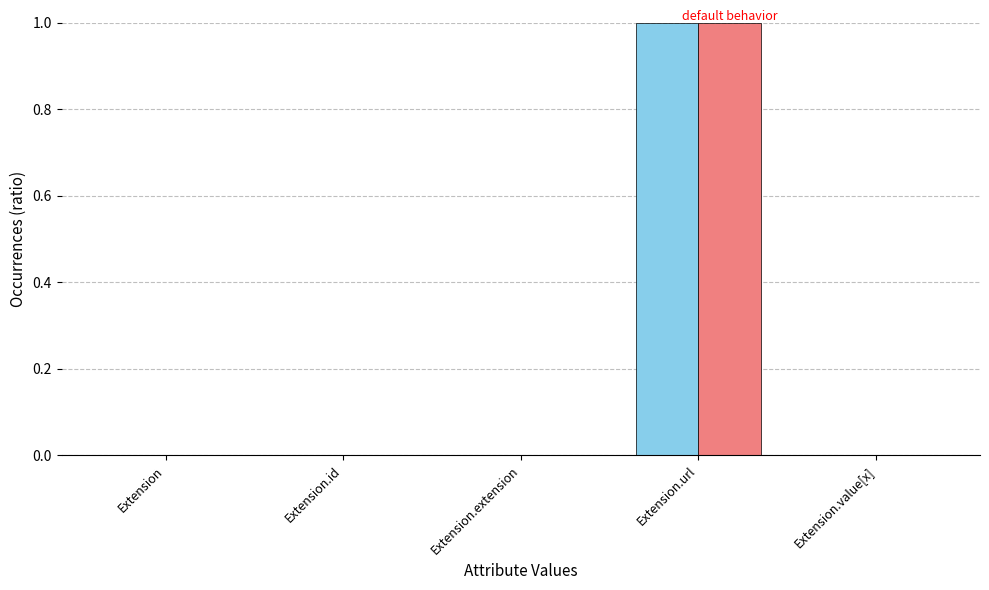

At which category does the chart reach its peak across all series?

Extension.url